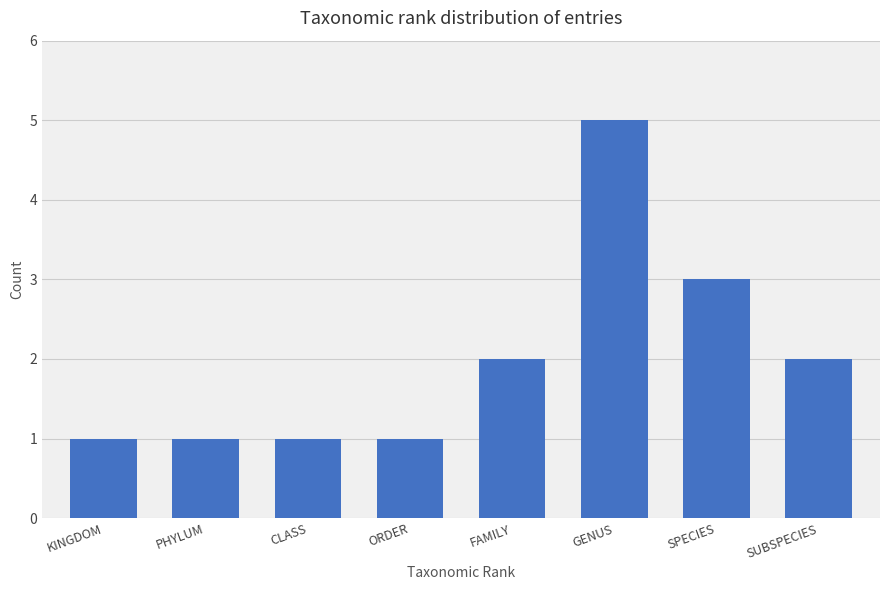

What is the difference between the maximum and minimum values?

4